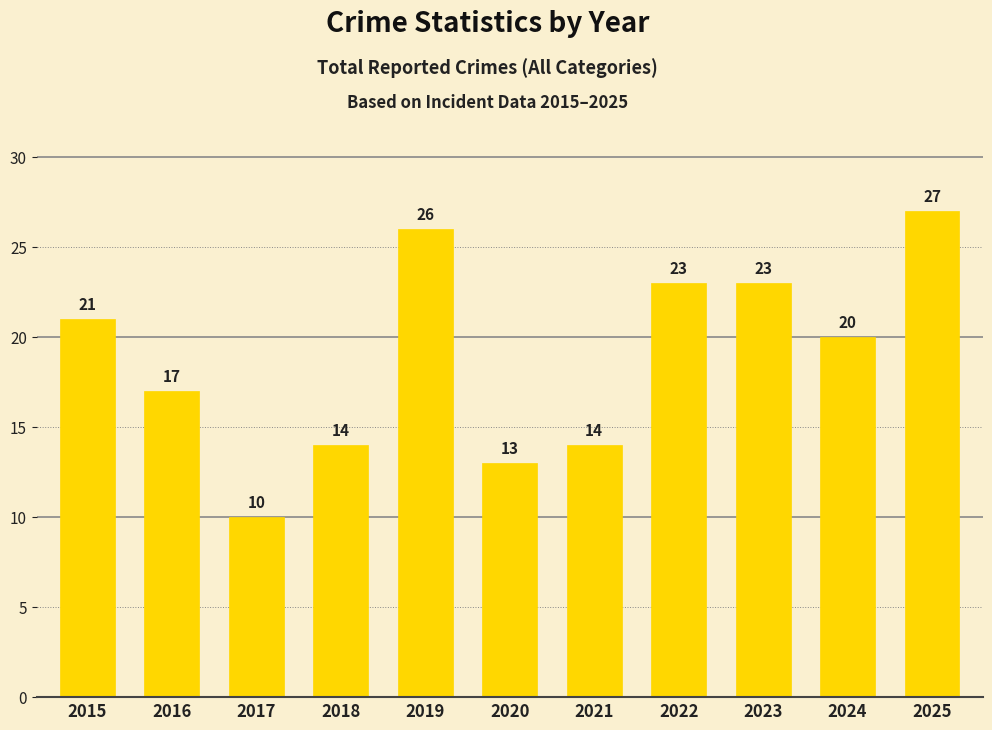

What is the smallest value displayed?

10